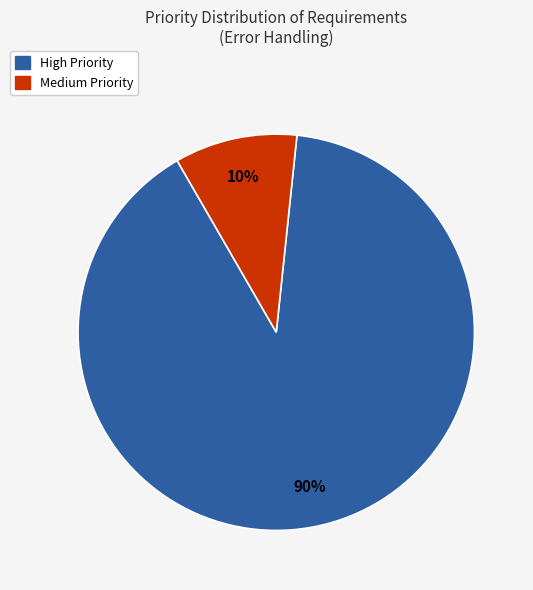

To the nearest percent, what is the difference between the largest and smallest slice percentages?

80%